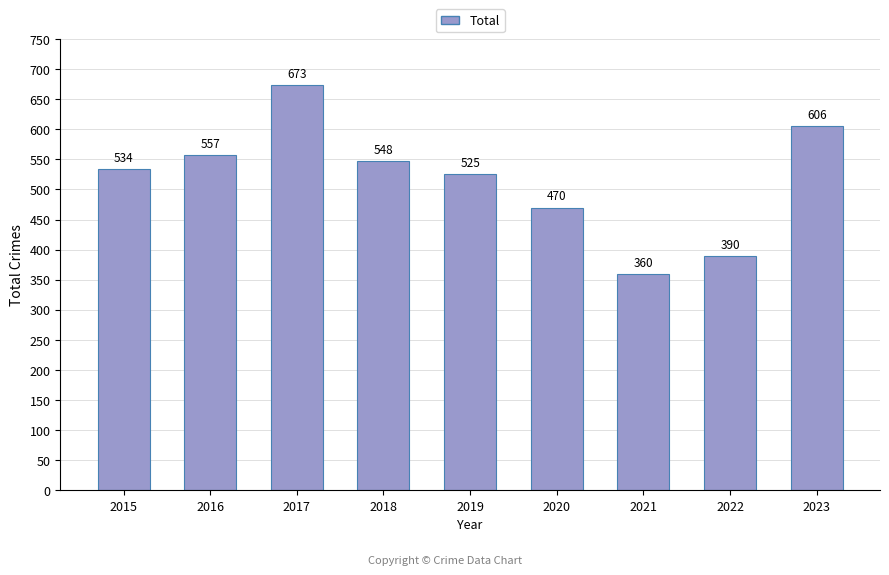

What is the smallest value displayed?

360